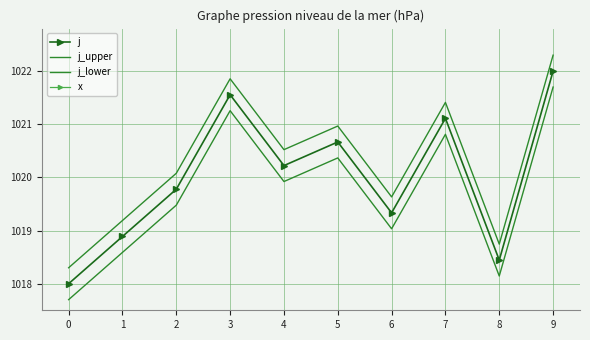

Rank the series at 2 from lowest to highest value.

j_lower, j, j_upper, x